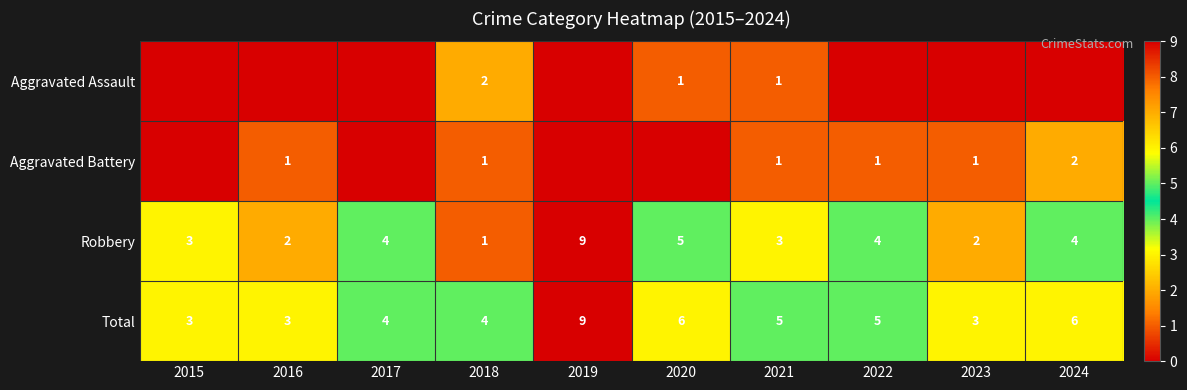

Which category has the lowest value in the Robbery series?

2018